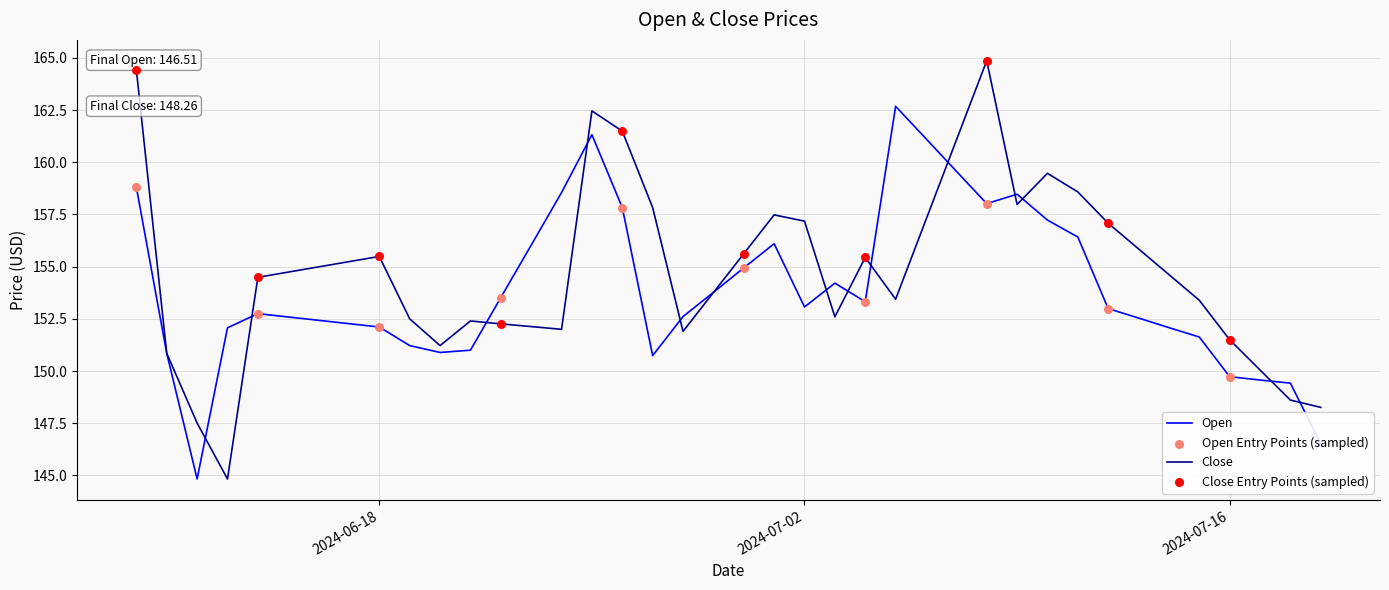

What is the maximum value for Open?

162.7